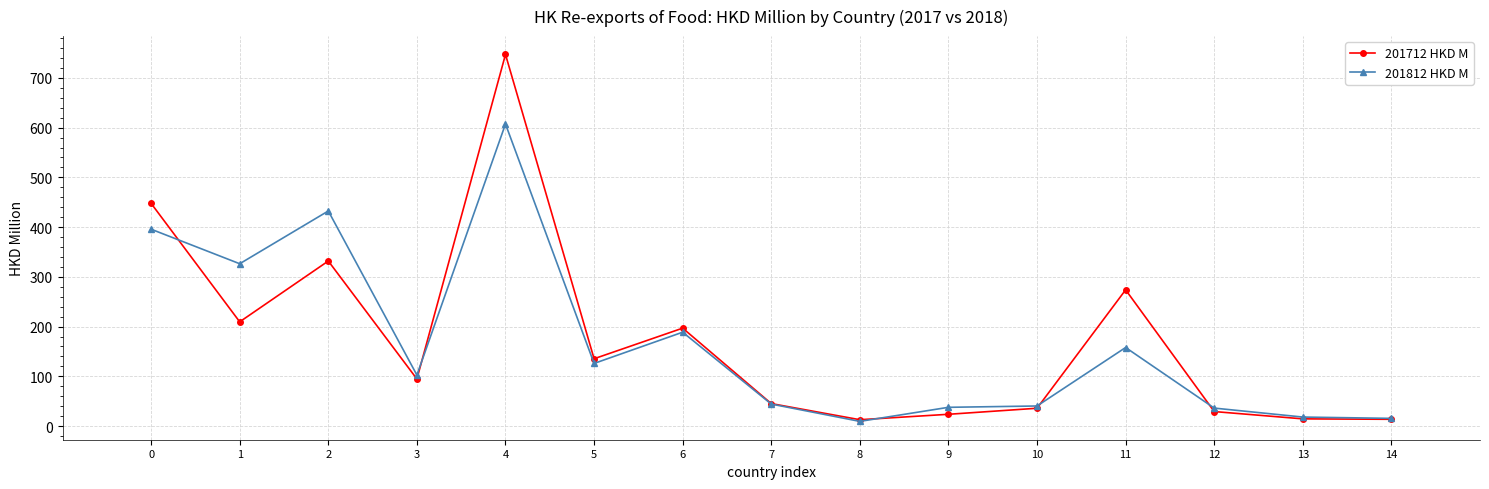

Where is the first local minimum for 201812 HKD M?

1